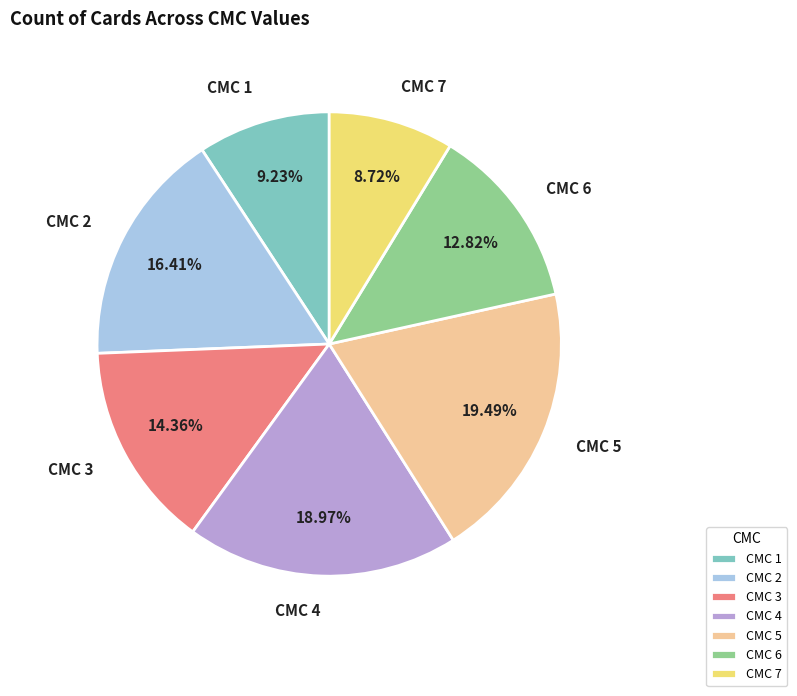

Does any single category account for the majority?

No